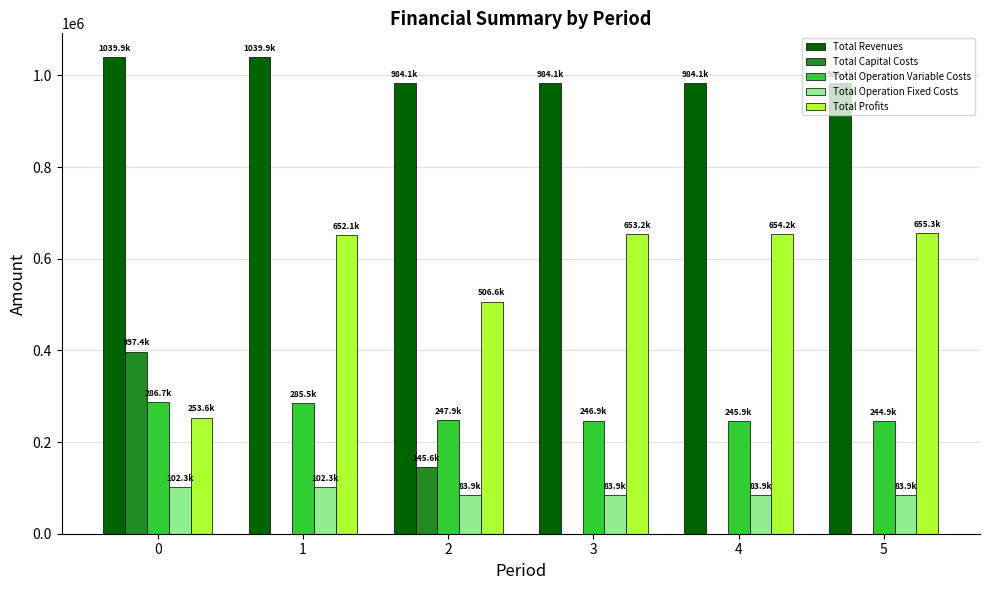

Are the bars grouped side by side (vs. stacked)?

Yes